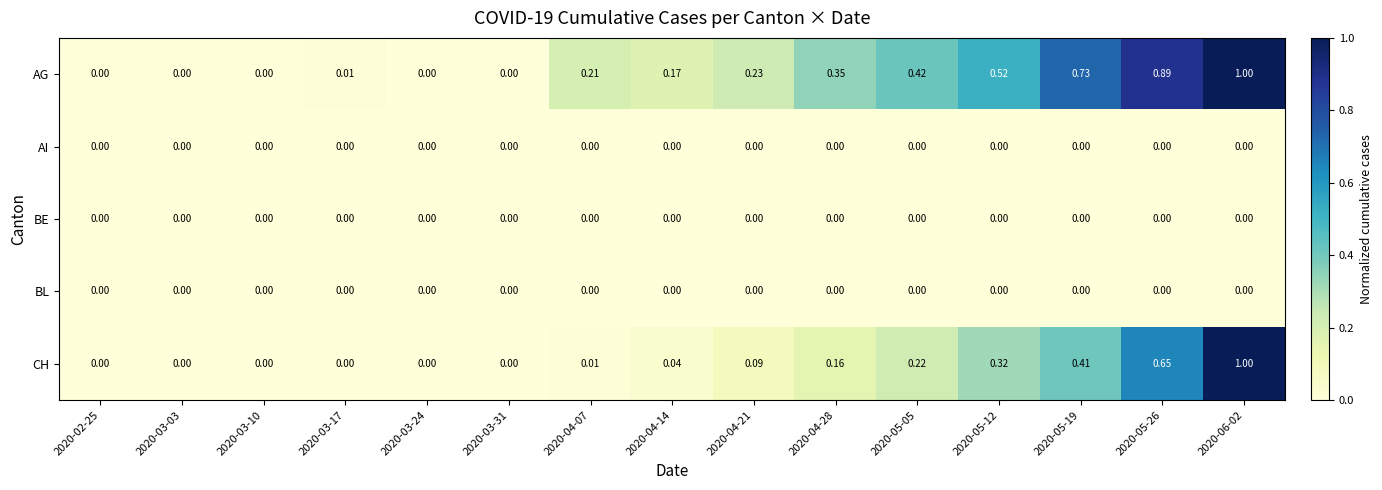

Reading left to right, transcribe all the data shown in this chart.

AG: 2020-02-25=0.0	2020-03-03=0.0	2020-03-10=0.0	2020-03-17=0.0	2020-03-24=0.0	2020-03-31=0.0	2020-04-07=0.2	2020-04-14=0.2	2020-04-21=0.2	2020-04-28=0.3	2020-05-05=0.4	2020-05-12=0.5	2020-05-19=0.7	2020-05-26=0.9	2020-06-02=1.0
AI: 2020-02-25=0.0	2020-03-03=0.0	2020-03-10=0.0	2020-03-17=0.0	2020-03-24=0.0	2020-03-31=0.0	2020-04-07=0.0	2020-04-14=0.0	2020-04-21=0.0	2020-04-28=0.0	2020-05-05=0.0	2020-05-12=0.0	2020-05-19=0.0	2020-05-26=0.0	2020-06-02=0.0
BE: 2020-02-25=0.0	2020-03-03=0.0	2020-03-10=0.0	2020-03-17=0.0	2020-03-24=0.0	2020-03-31=0.0	2020-04-07=0.0	2020-04-14=0.0	2020-04-21=0.0	2020-04-28=0.0	2020-05-05=0.0	2020-05-12=0.0	2020-05-19=0.0	2020-05-26=0.0	2020-06-02=0.0
BL: 2020-02-25=0.0	2020-03-03=0.0	2020-03-10=0.0	2020-03-17=0.0	2020-03-24=0.0	2020-03-31=0.0	2020-04-07=0.0	2020-04-14=0.0	2020-04-21=0.0	2020-04-28=0.0	2020-05-05=0.0	2020-05-12=0.0	2020-05-19=0.0	2020-05-26=0.0	2020-06-02=0.0
CH: 2020-02-25=0.0	2020-03-03=0.0	2020-03-10=0.0	2020-03-17=0.0	2020-03-24=0.0	2020-03-31=0.0	2020-04-07=0.0	2020-04-14=0.0	2020-04-21=0.1	2020-04-28=0.2	2020-05-05=0.2	2020-05-12=0.3	2020-05-19=0.4	2020-05-26=0.7	2020-06-02=1.0